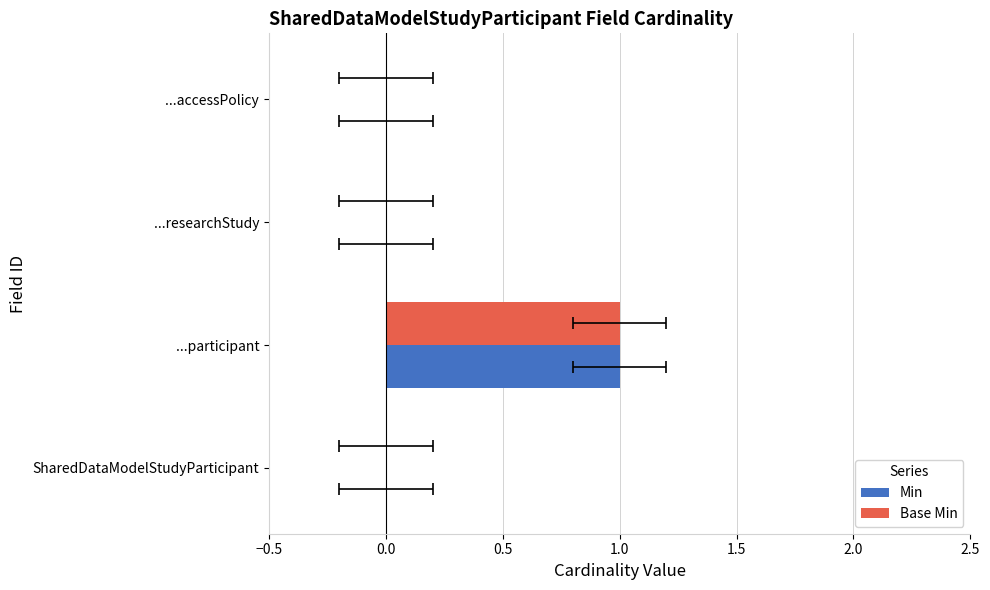

How many data points in Min are above 0?

1